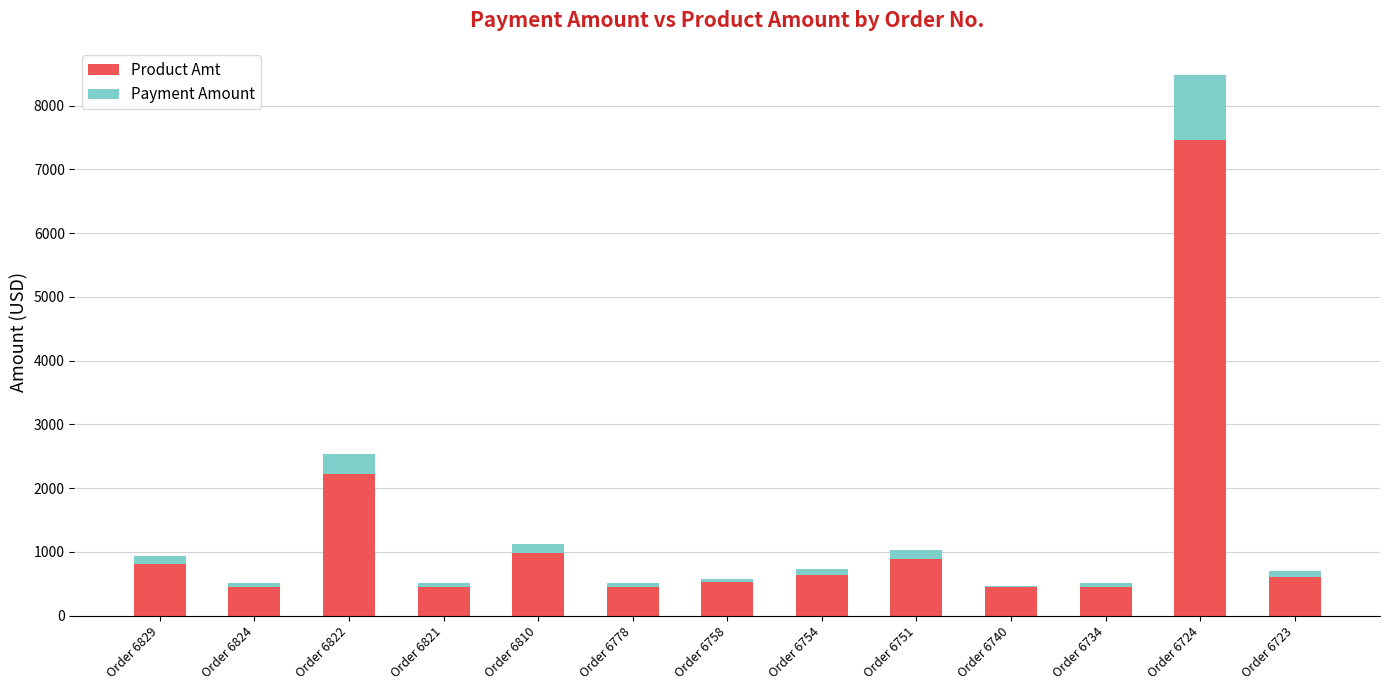

True or false: Product Amt has a value of 449.0 at Order 6821.

True